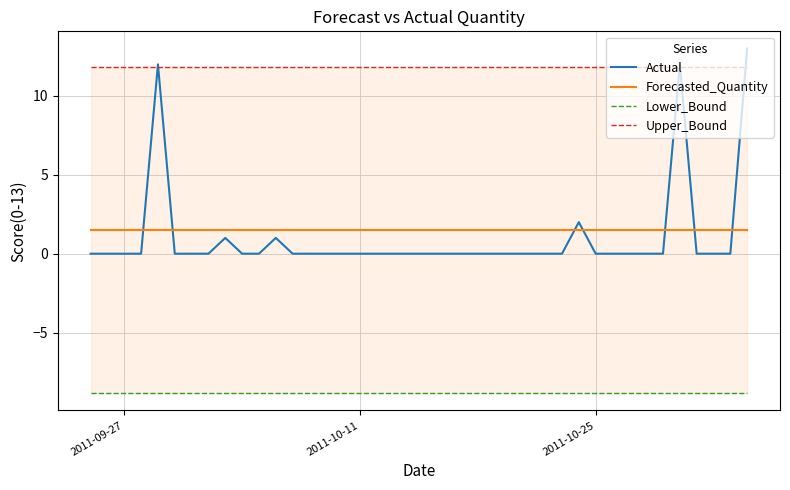

Which series ends up on top after the final intersection of Forecasted_Quantity and Actual?

Actual